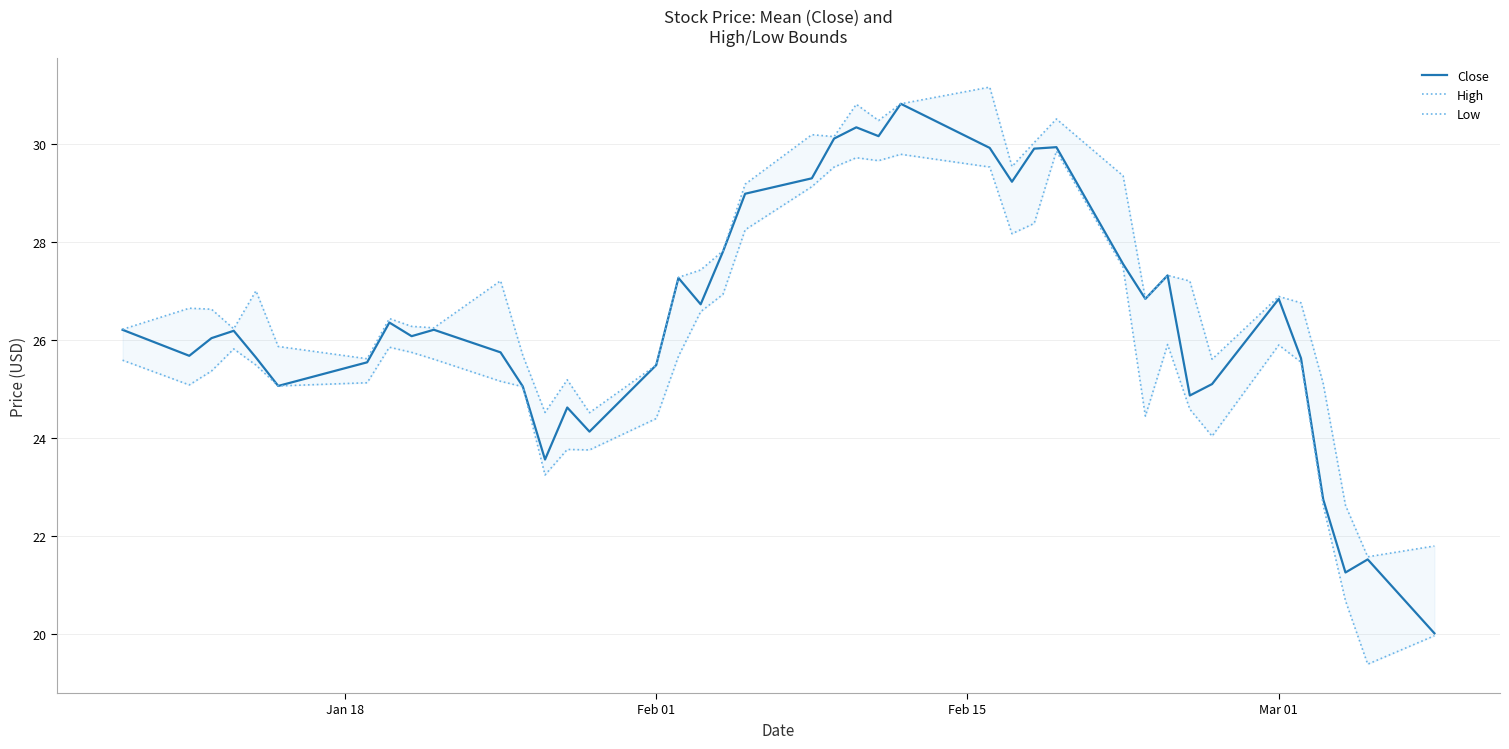

At how many categories does at least one series exceed 22?

38